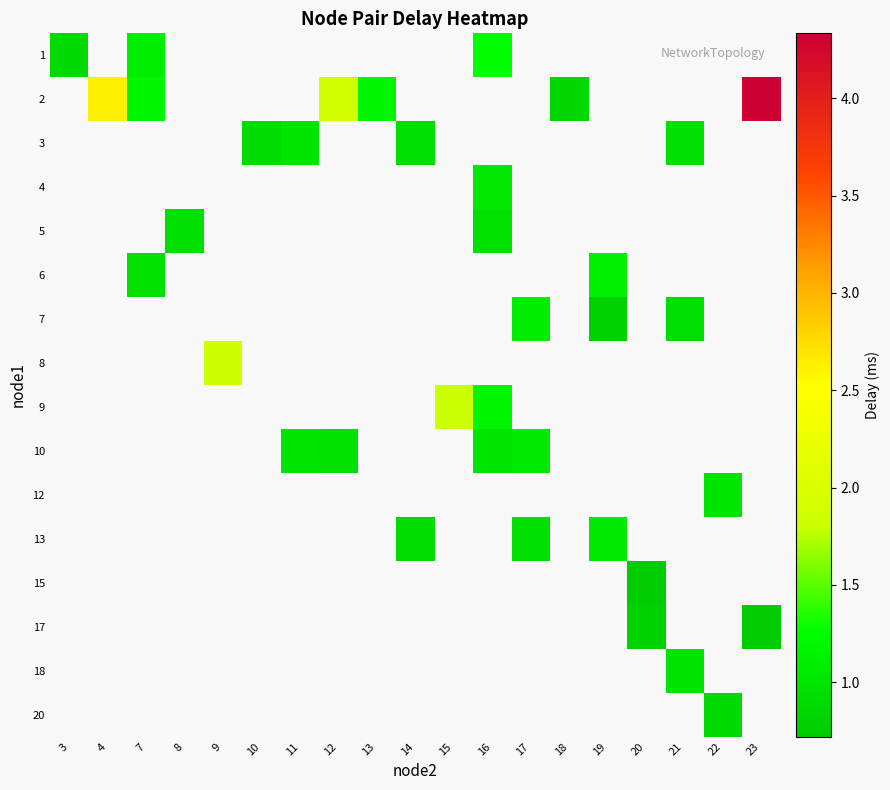

At how many categories does at least one series exceed 1?

10